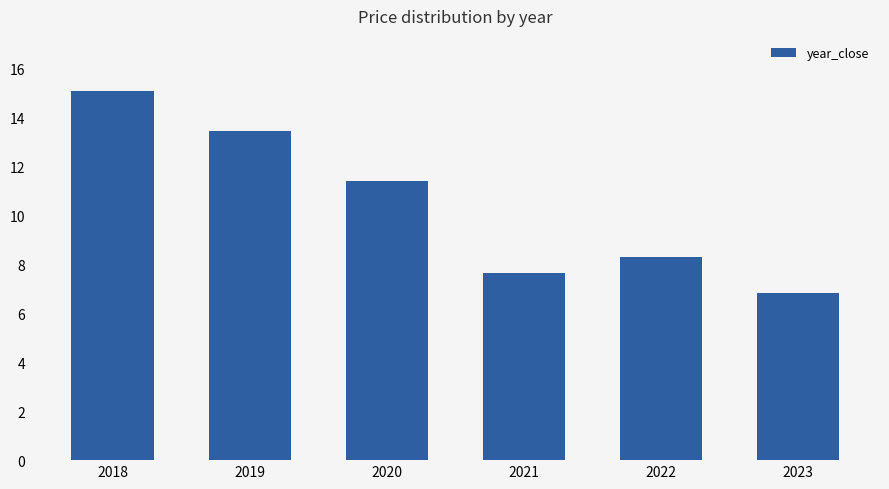

Reading left to right, transcribe all the data shown in this chart.

2018=15.1	2019=13.5	2020=11.4	2021=7.6	2022=8.3	2023=6.8